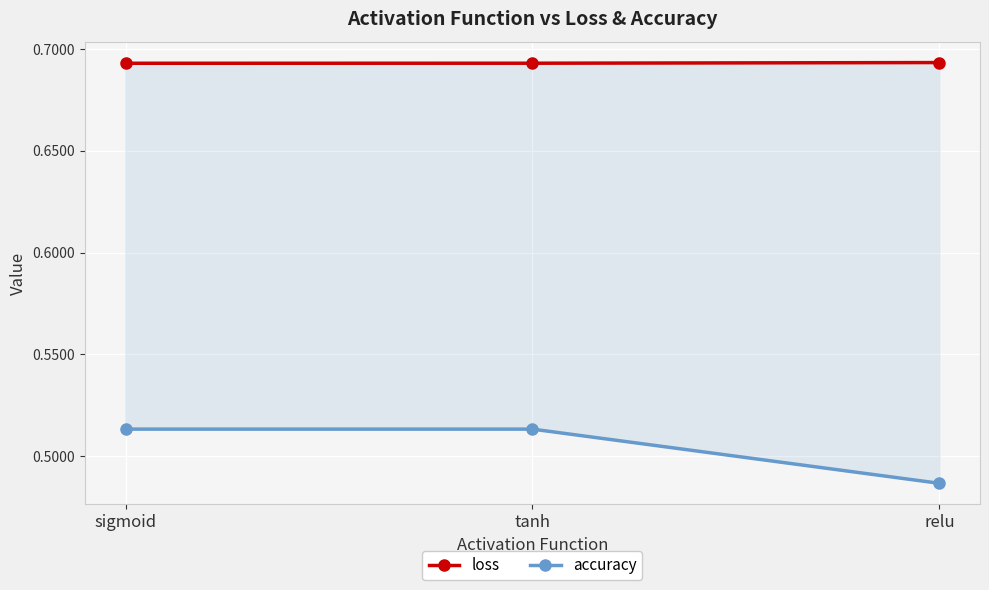

What is the total value across all series at sigmoid?

1.2